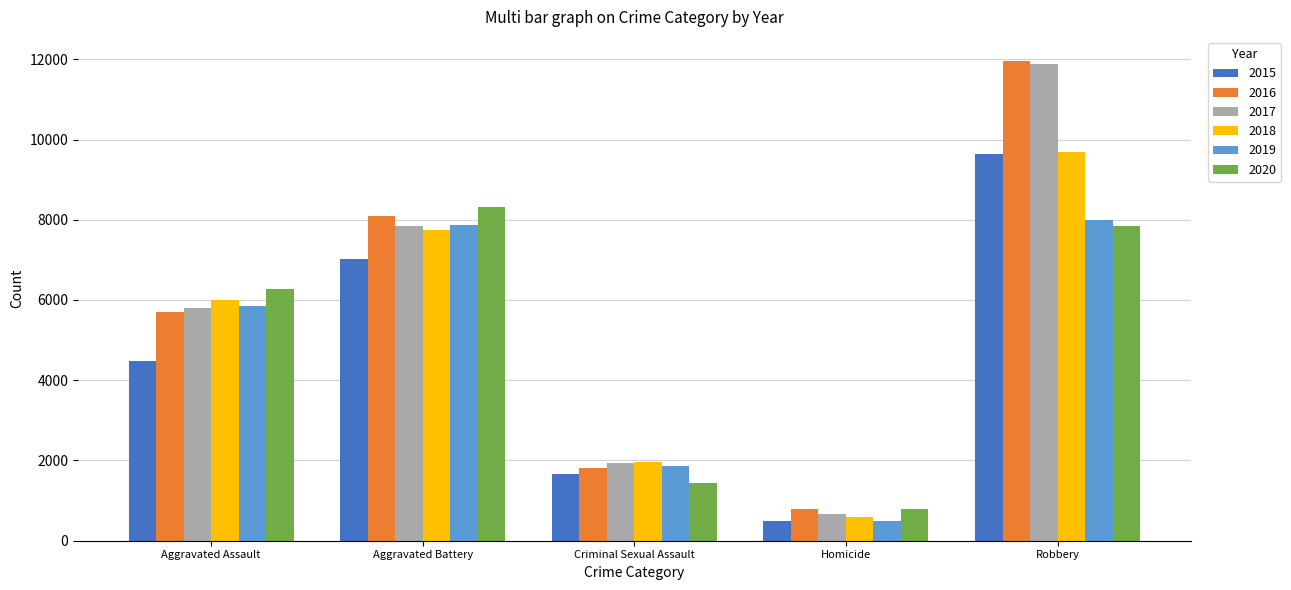

What is the approximate value of 2016 at Criminal Sexual Assault, to the nearest 50?

1800